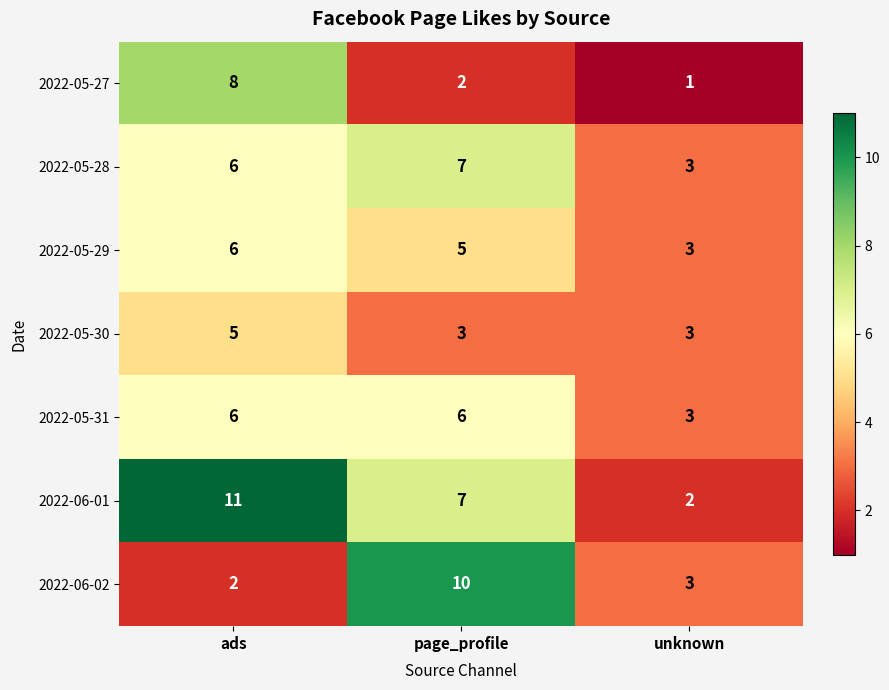

The value of 2022-06-01 at unknown is 1. True or false?

False